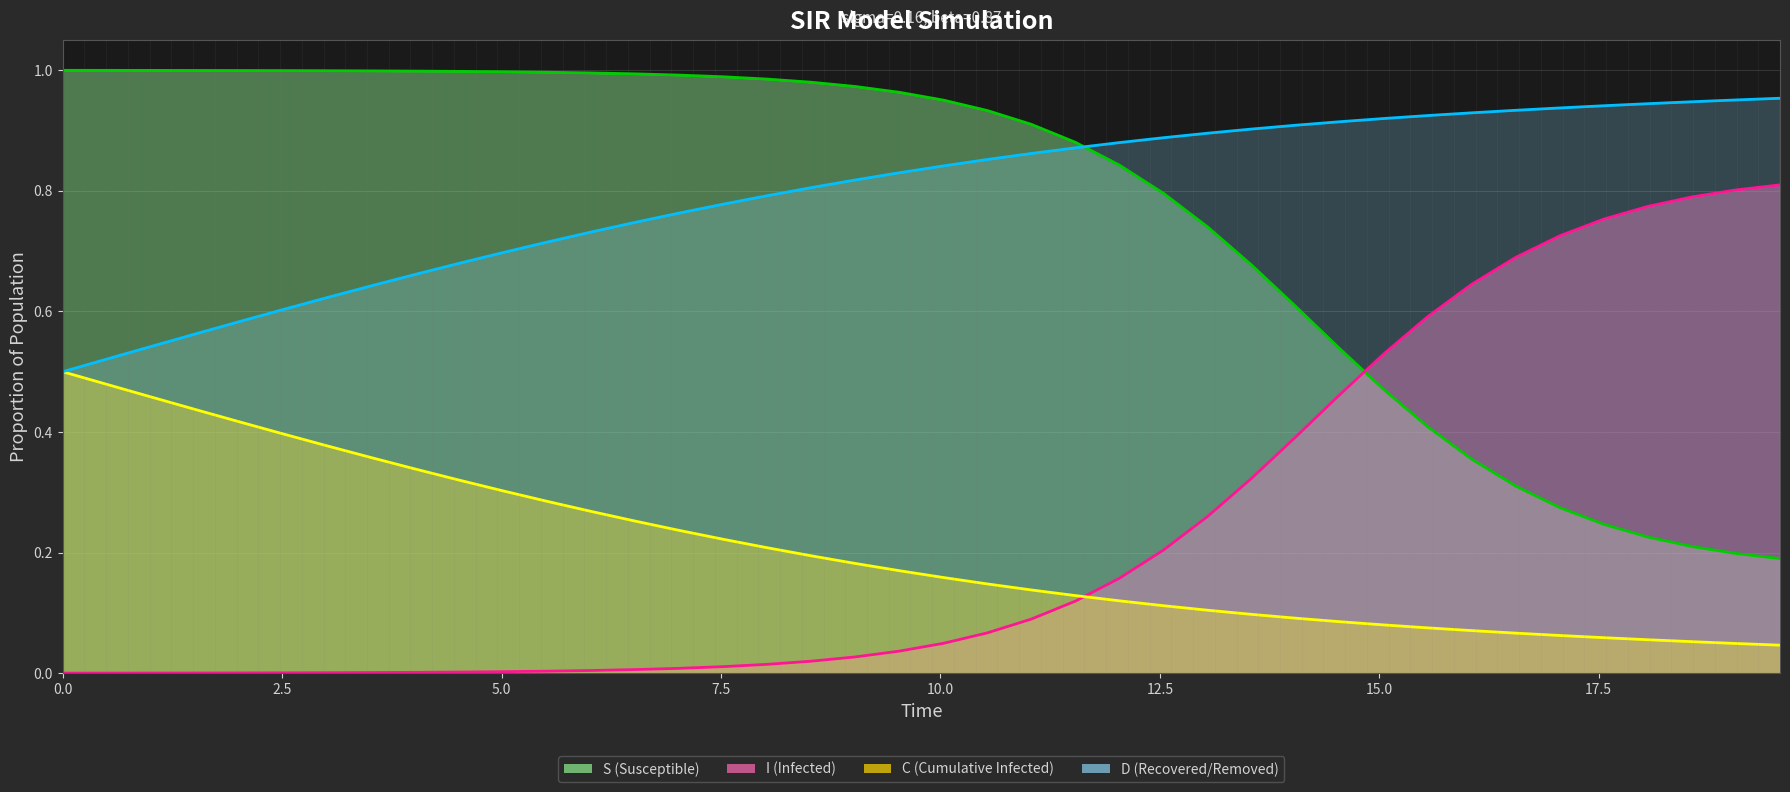

True or false: S and I intersect in this chart.

True